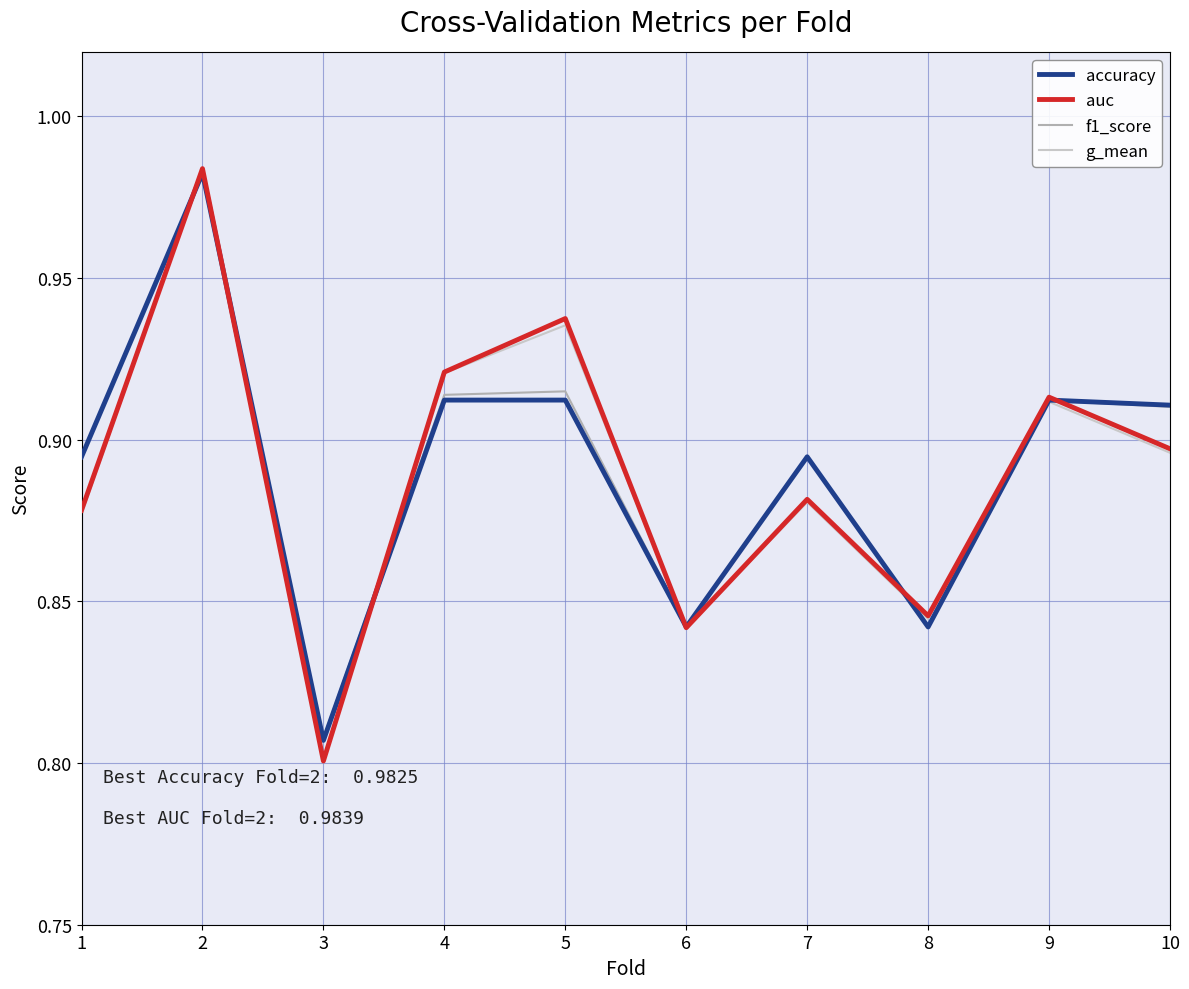

Between 5 and 9, which series saw the biggest shift?

auc